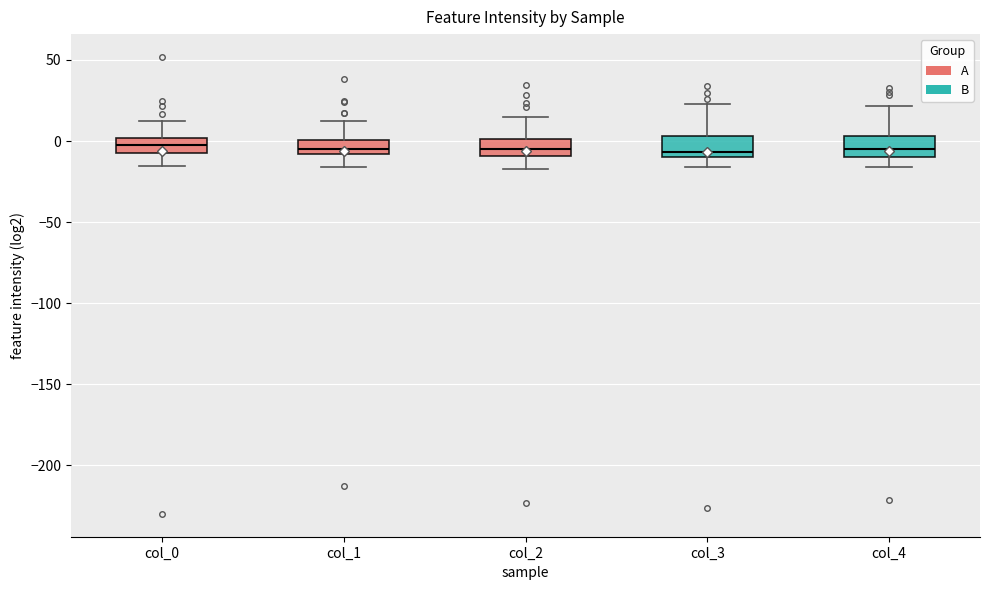

Reading left to right, read every box against the y-axis: the position of its median line, the range the box covers, and the ends of its whiskers. The values are not printed on the chart, so give them approximately, as read against the axis.

col_0: median -5 (inside the box), box -5 to 0, whiskers -15 to 10
col_1: median -5, box -10 to 0, whiskers -15 to 10
col_2: median -5, box -10 to 0, whiskers -15 to 15
col_3: median -5, box -10 to 5, whiskers -15 to 25
col_4: median -5, box -10 to 5, whiskers -15 to 20